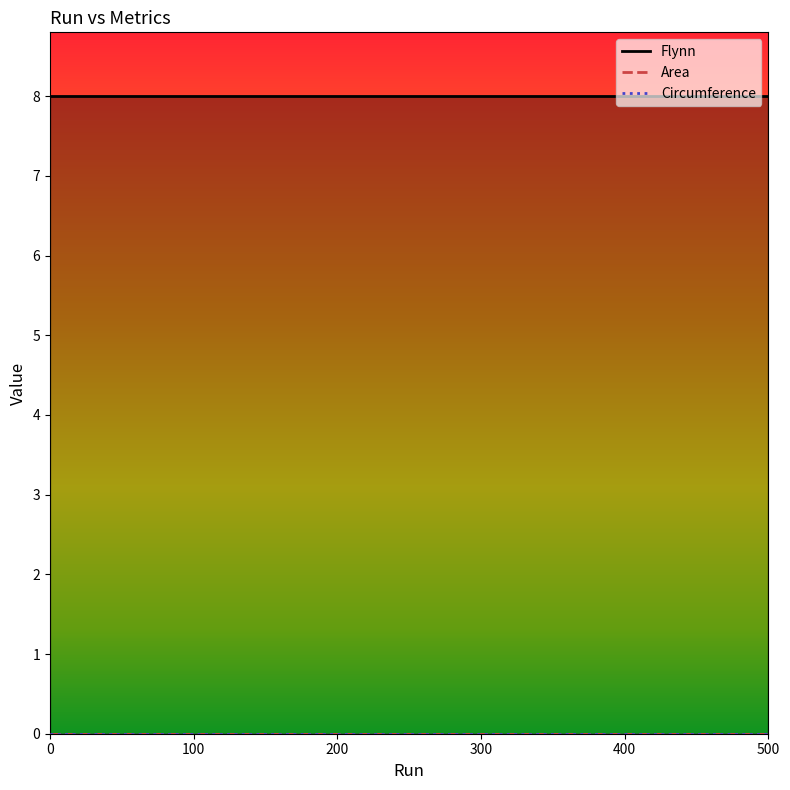

Reading left to right, extract all data points from this chart.

Flynn: 0=8	100=8	200=8	300=8	400=8	500=8
Area: 0=0	100=0	200=0	300=0	400=0	500=0
Circumference: 0=0	100=0	200=0	300=0	400=0	500=0